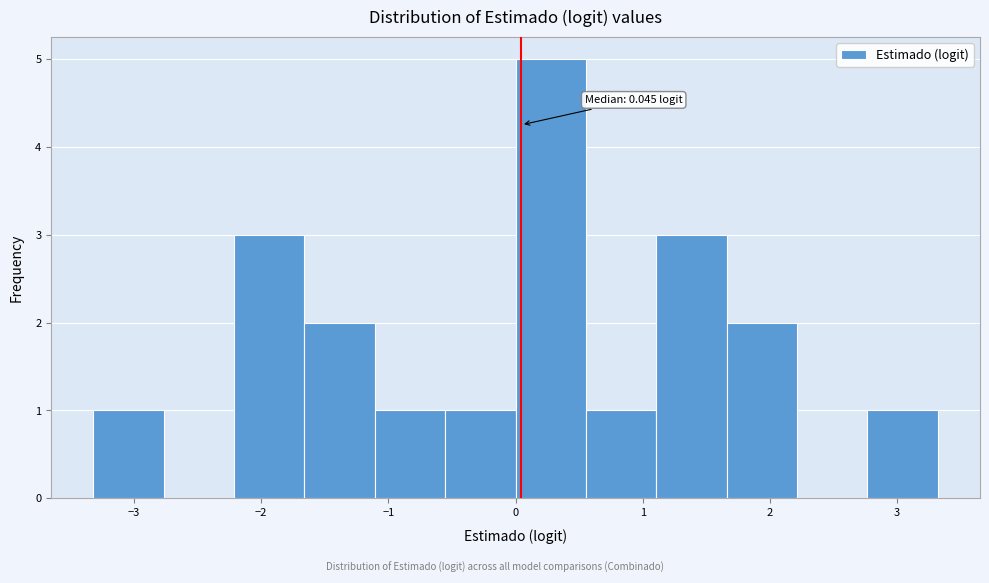

Which range on the x-axis has the tallest bar?

0.0 to 0.6